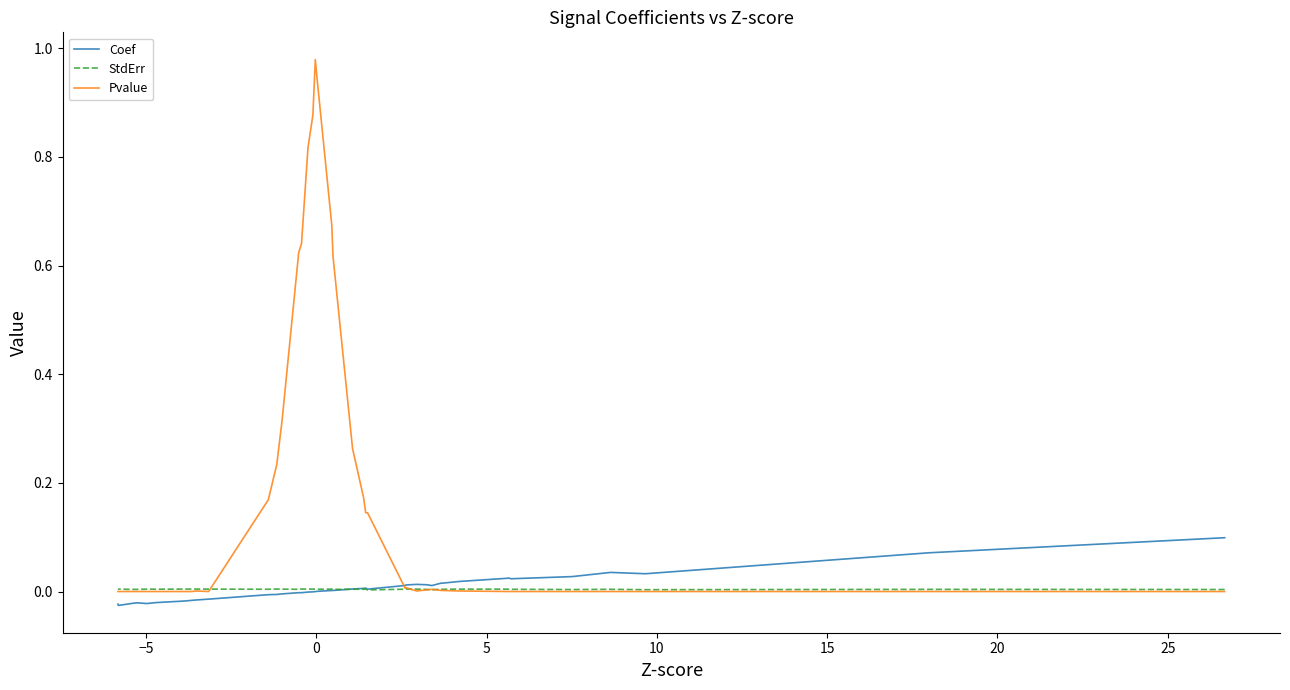

What is the value of the Pvalue point at the 25th from the left?

0.8